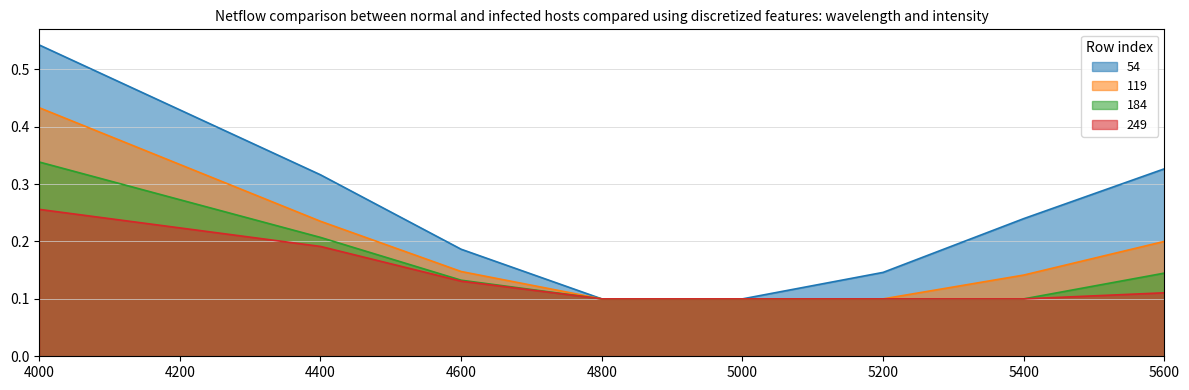

Which series has the largest range (max minus min)?

54